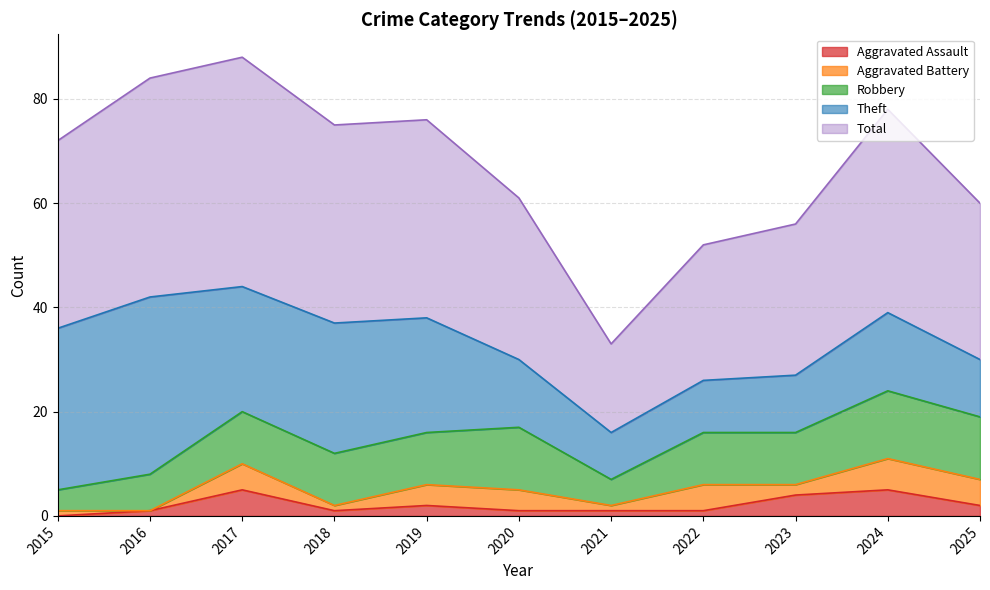

List the series in order of their peak value, highest first.

Total, Theft, Robbery, Aggravated Battery, Aggravated Assault